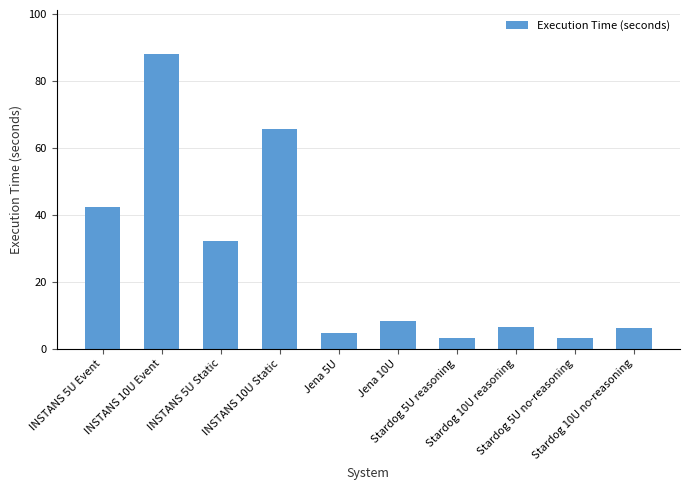

What is the value of the 6th bar from the left?

8.1